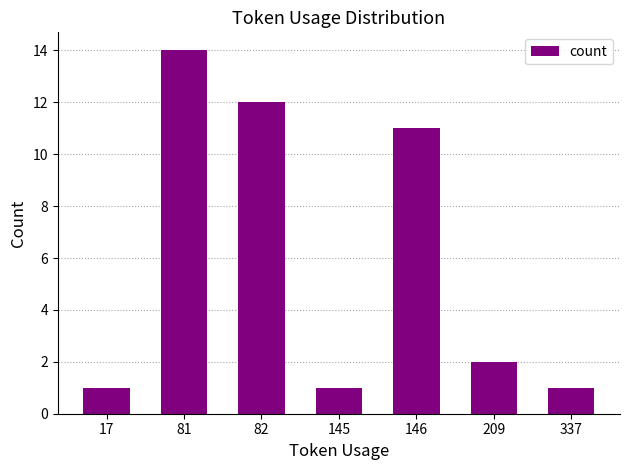

Which category has the highest value across all series?

81